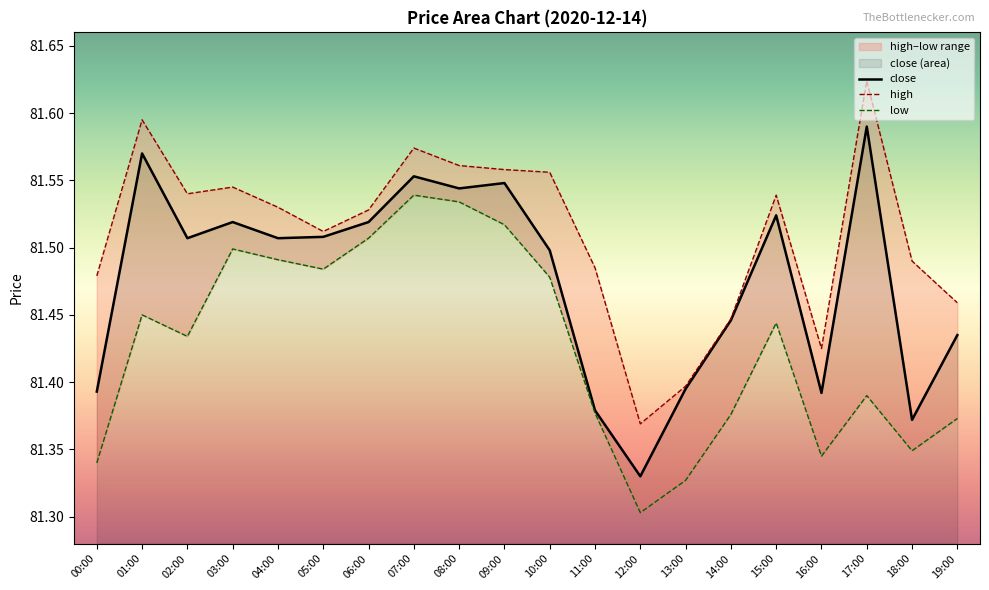

The value of low at 06:00 is 31.0. True or false?

False